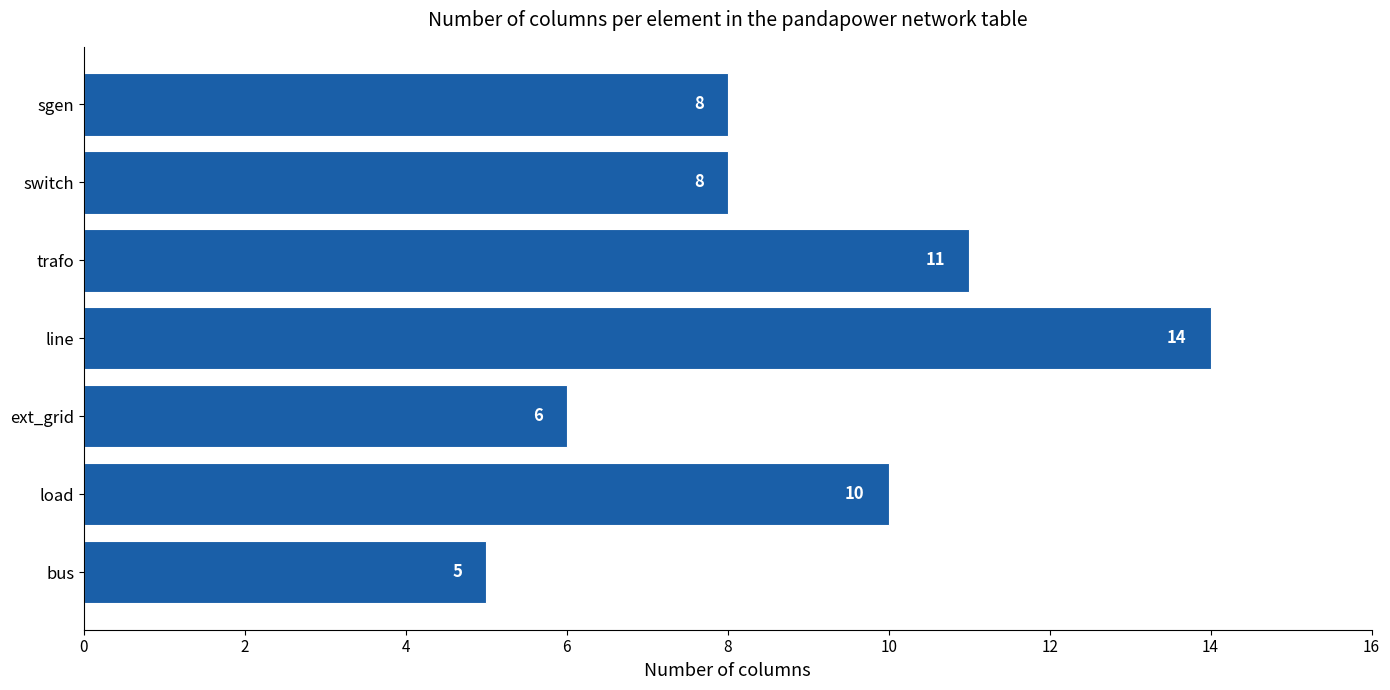

How many bars are there in total?

7